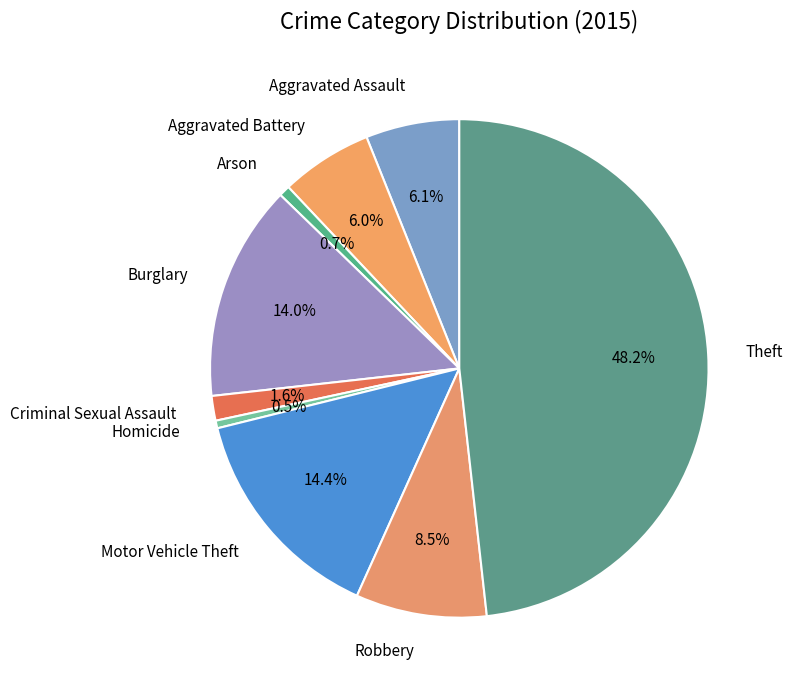

Is there any slice that represents more than half of the pie?

No